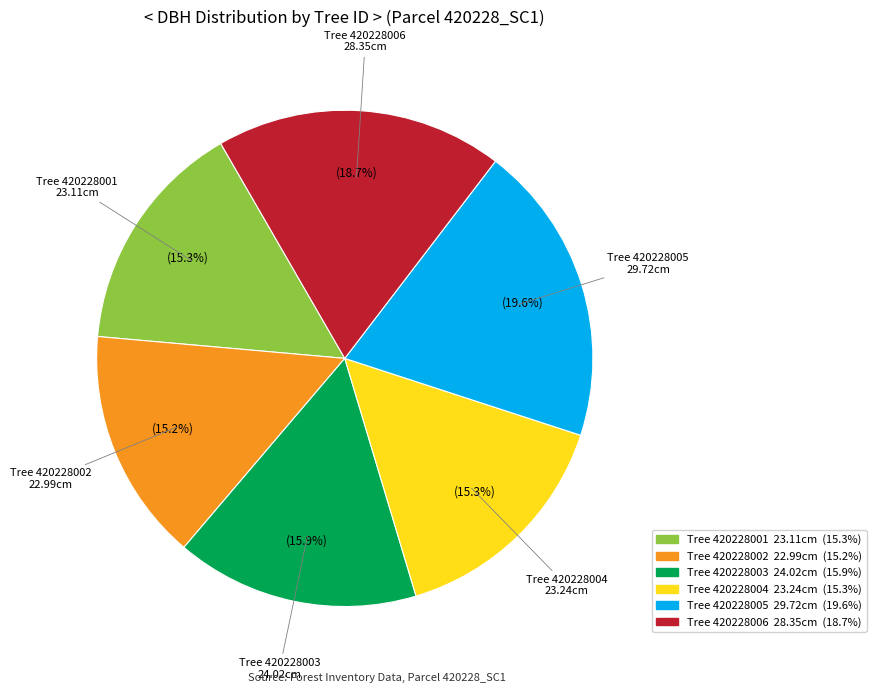

Is there a majority slice in this chart?

No